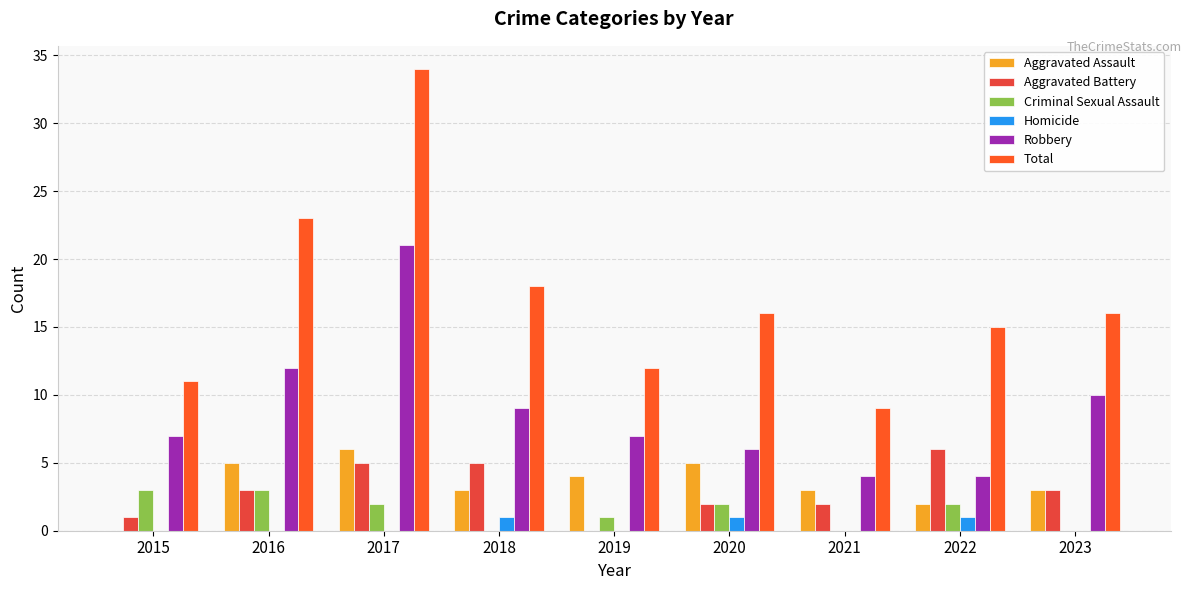

What is the difference between the highest and lowest values at 2015?

11